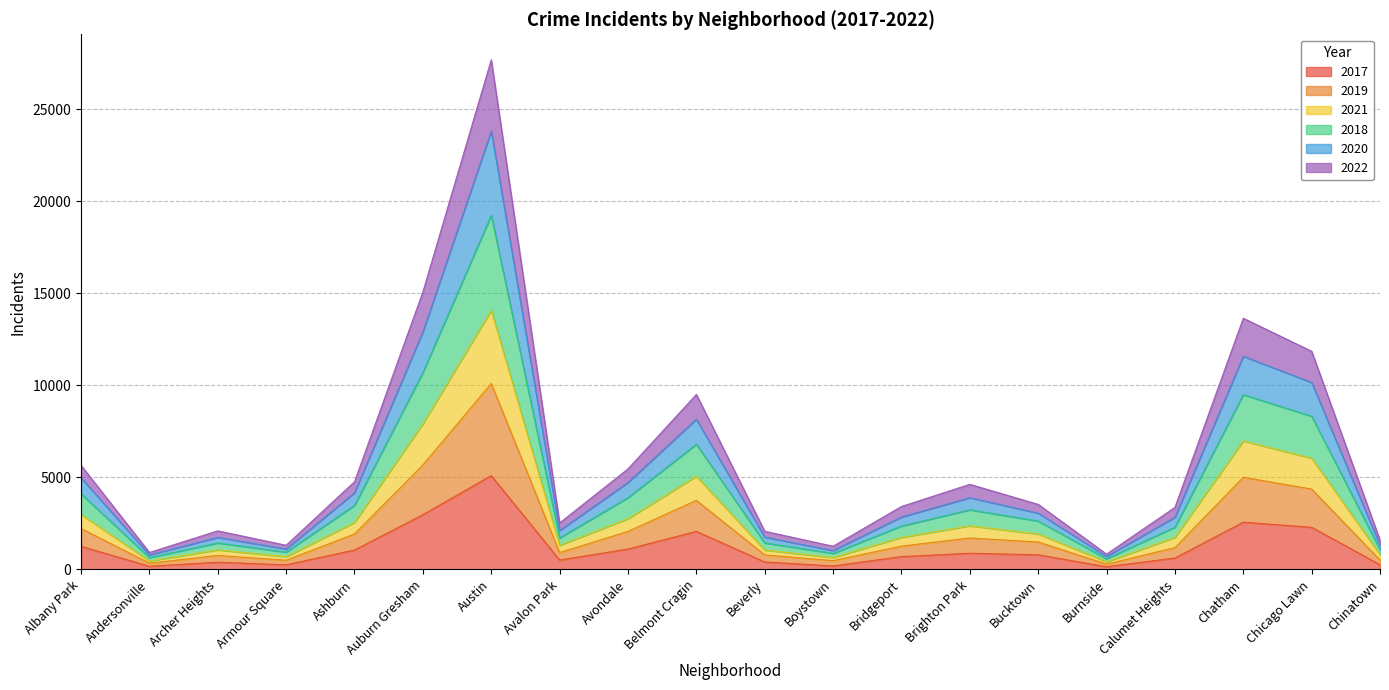

At which category is the sum across all series the highest?

Austin